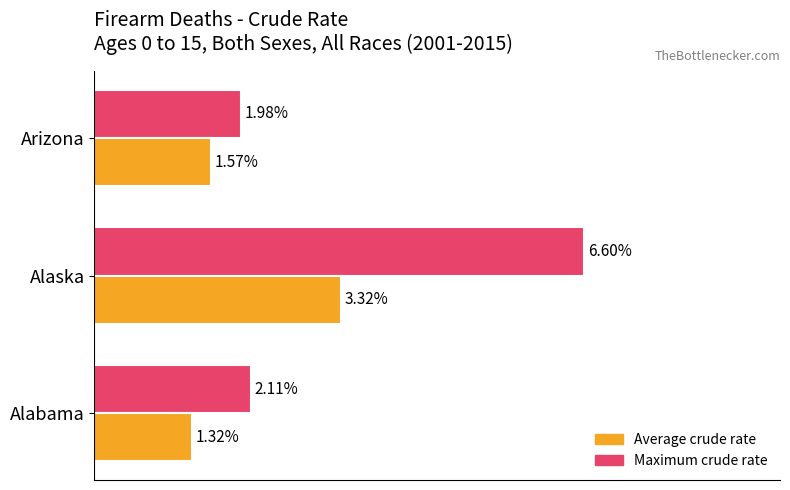

List the series in order of their peak value, lowest first.

Average crude rate, Maximum crude rate